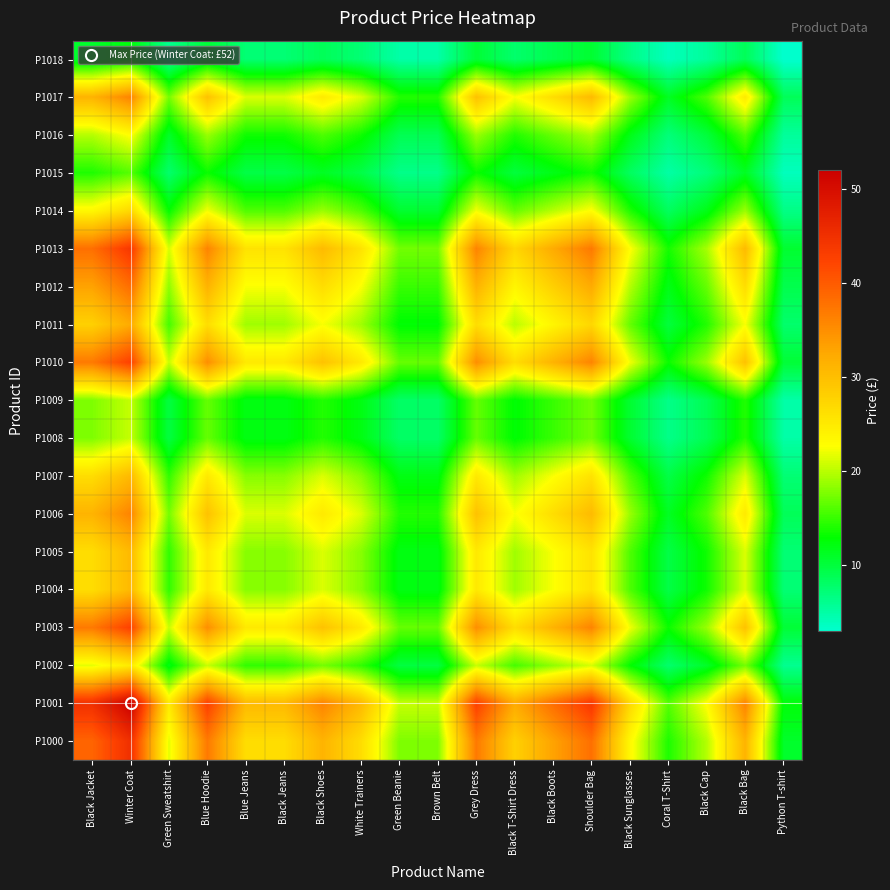

What is the minimum value shown in the chart?

3.0